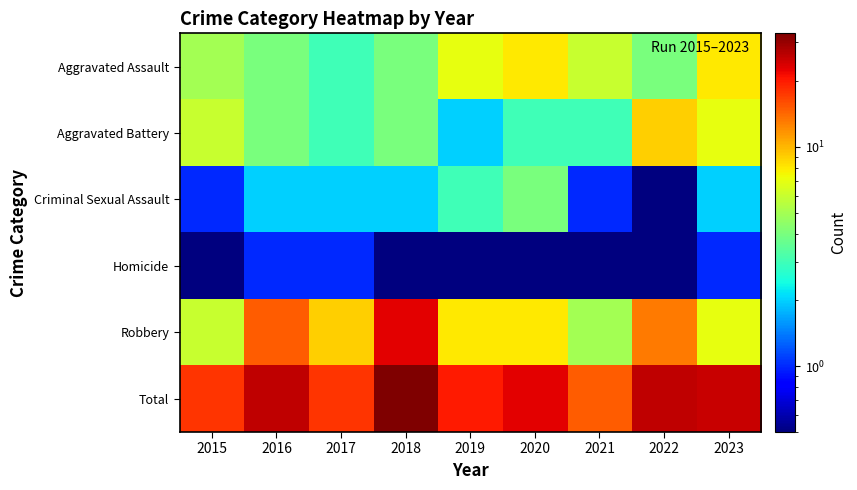

Reading left to right, list all the values displayed in this chart.

Aggravated Assault: 2015=5.0	2016=4.0	2017=3.0	2018=4.0	2019=7.0	2020=8.0	2021=6.0	2022=4.0	2023=8.0
Aggravated Battery: 2015=6.0	2016=4.0	2017=3.0	2018=4.0	2019=2.0	2020=3.0	2021=3.0	2022=9.0	2023=7.0
Criminal Sexual Assault: 2015=1.0	2016=2.0	2017=2.0	2018=2.0	2019=3.0	2020=4.0	2021=1.0	2022=0.5	2023=2.0
Homicide: 2015=0.5	2016=1.0	2017=1.0	2018=0.5	2019=0.5	2020=0.5	2021=0.5	2022=0.5	2023=1.0
Robbery: 2015=6.0	2016=15.0	2017=9.0	2018=23.0	2019=8.0	2020=8.0	2021=5.0	2022=13.0	2023=7.0
Total: 2015=18.0	2016=26.0	2017=18.0	2018=33.0	2019=20.0	2020=23.0	2021=15.0	2022=26.0	2023=25.0